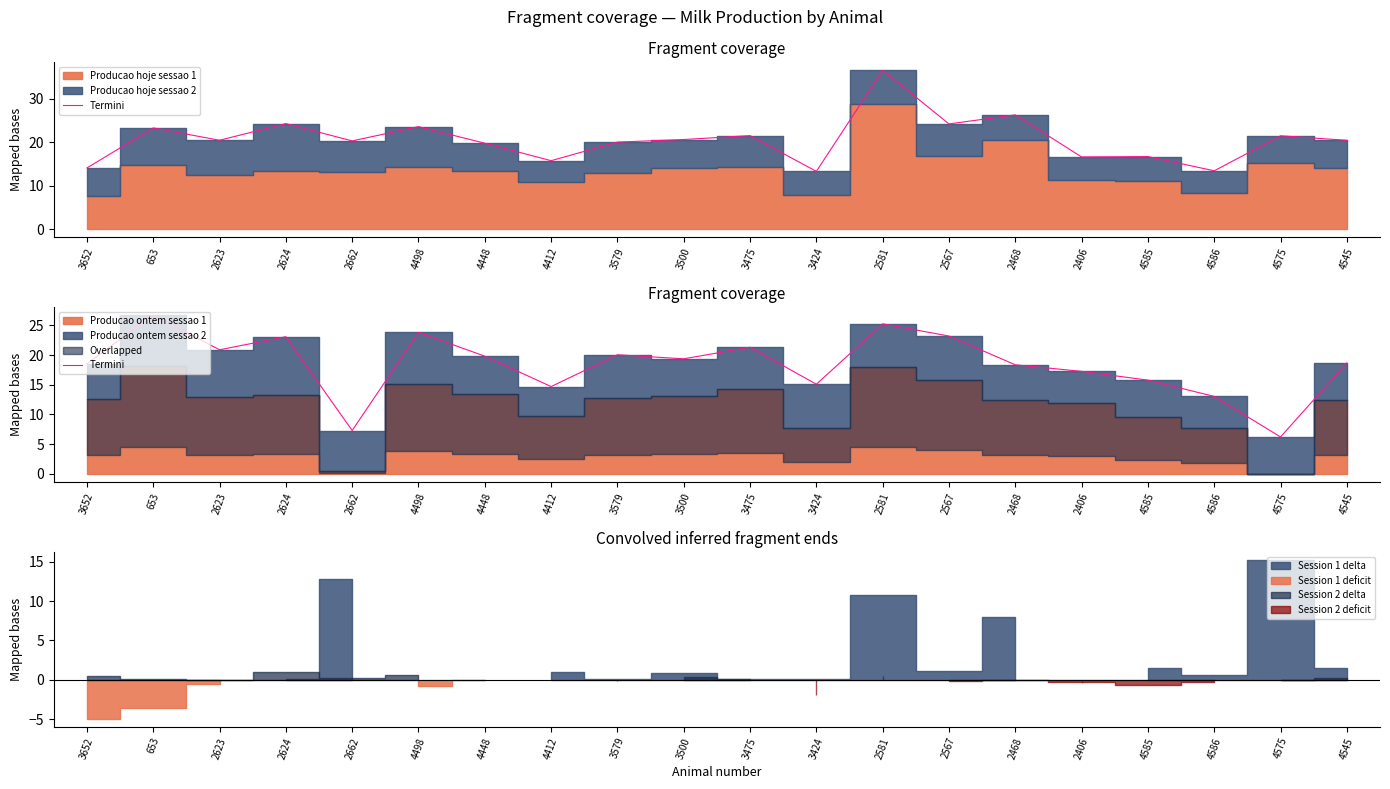

List the labels in order of value, smallest first.

4575, 2662, 4586, 4412, 3424, 4585, 2406, 2468, 3652, 4545, 3500, 4448, 3579, 2623, 3475, 2624, 2567, 4498, 2581, 653